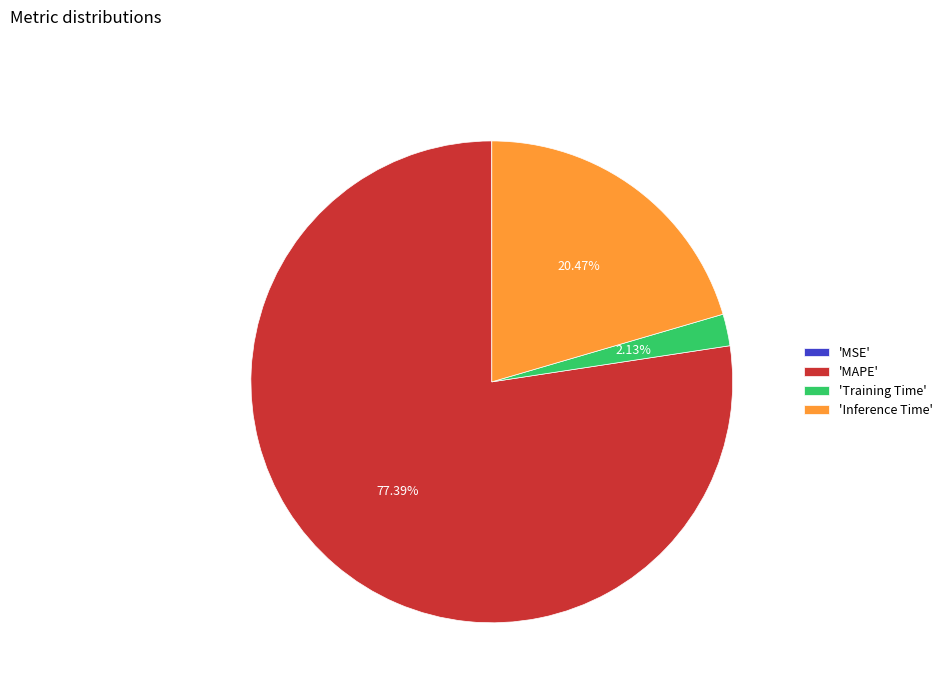

Which slice represents more than half of the pie?

'MAPE'